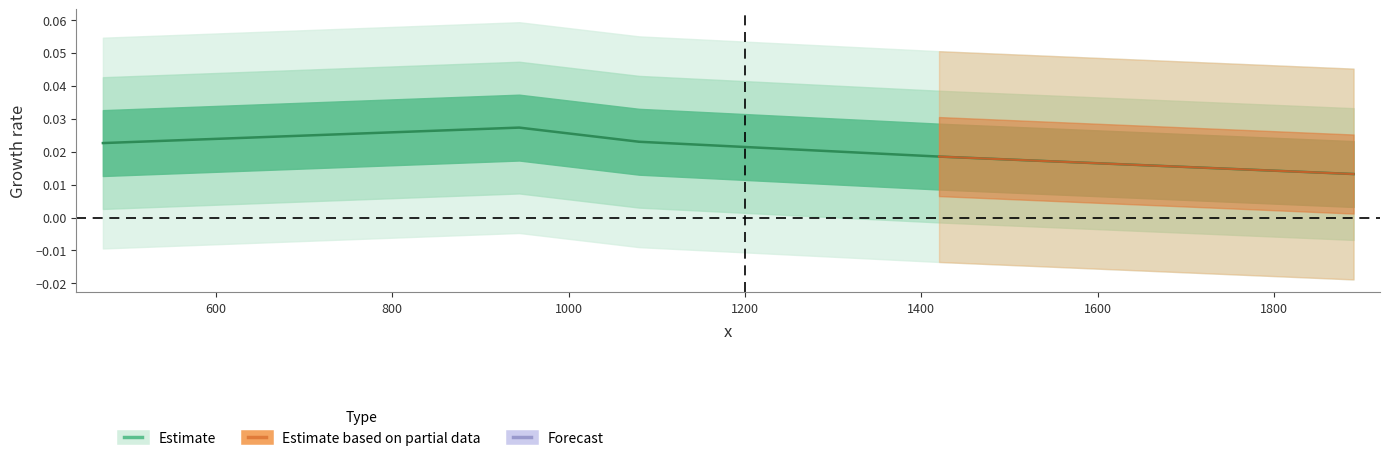

Rank the categories by value from lowest to highest.

1890, 1420, 472, 1080, 944